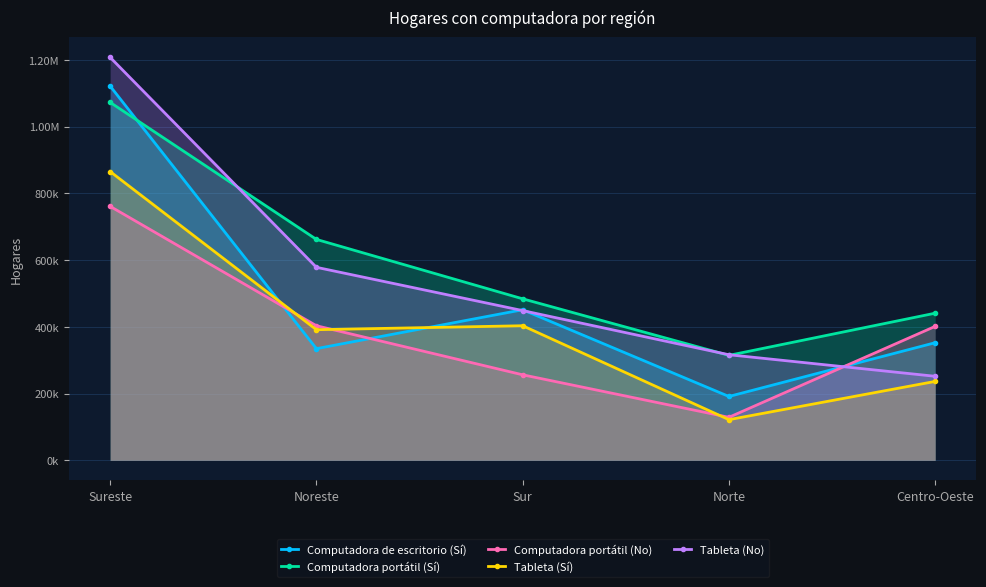

How many intersections are there between Computadora de escritorio (Sí) and Tableta (Sí)?

2